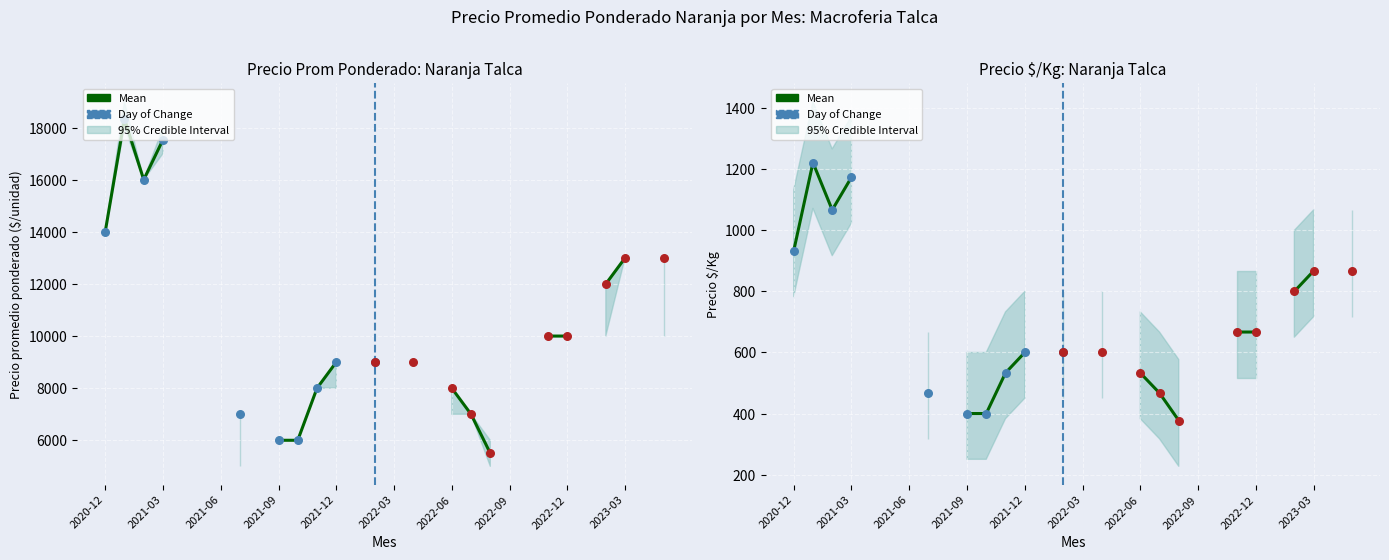

At which category is the sum across all series the highest?

2021-01